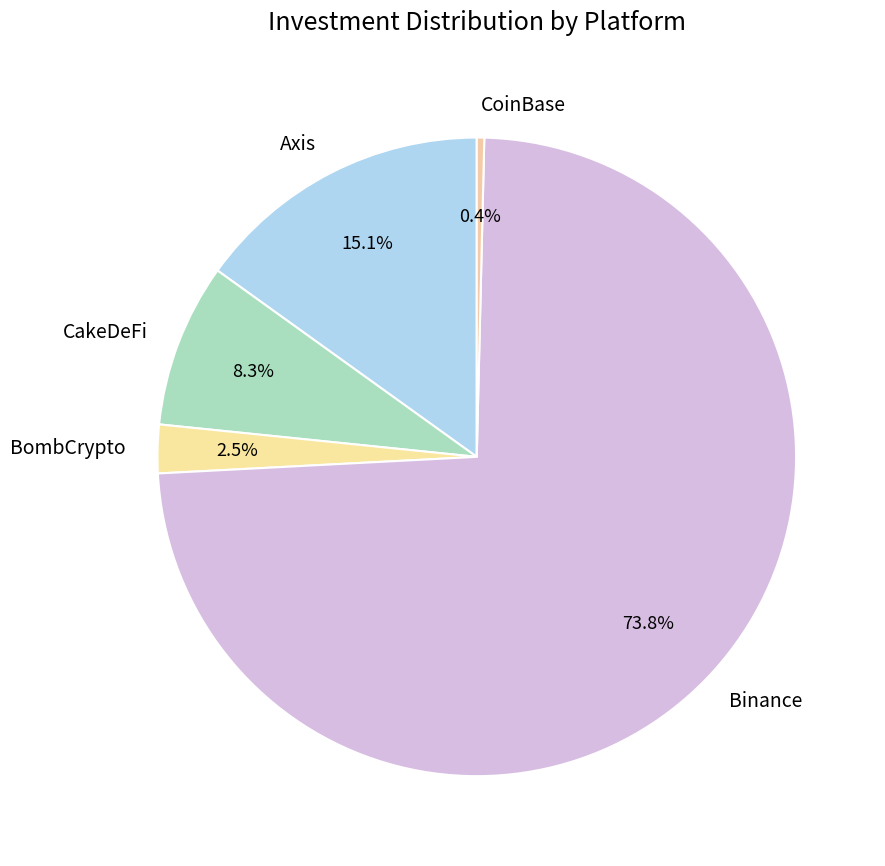

How many slices are in this pie chart?

5